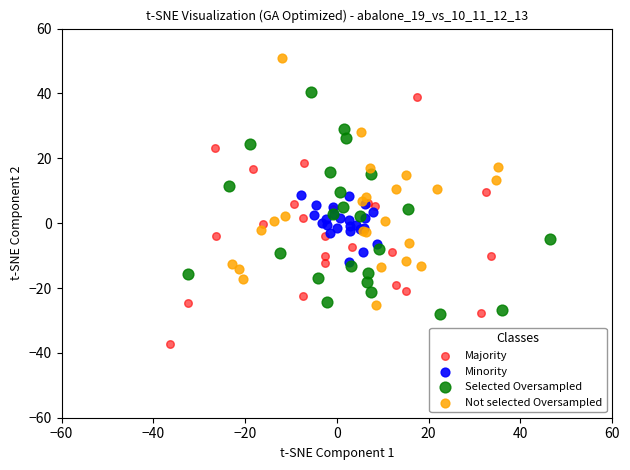

Which series contains the lowest Y value?

Majority